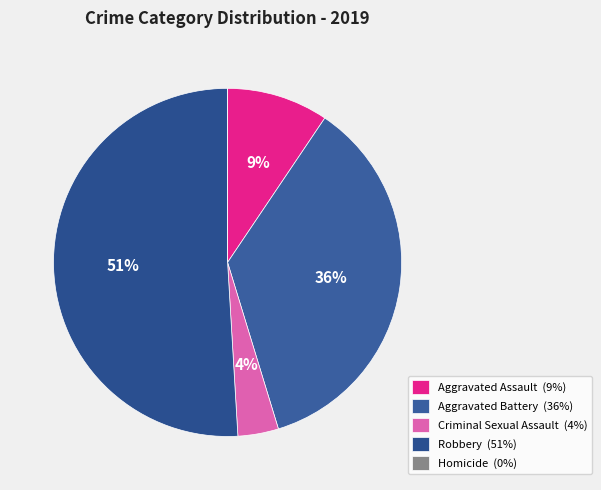

What is the largest slice in the pie chart?

Robbery